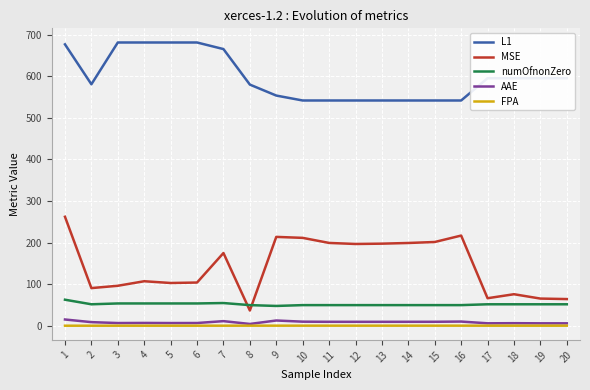

Does the chart have visible grid lines?

Yes